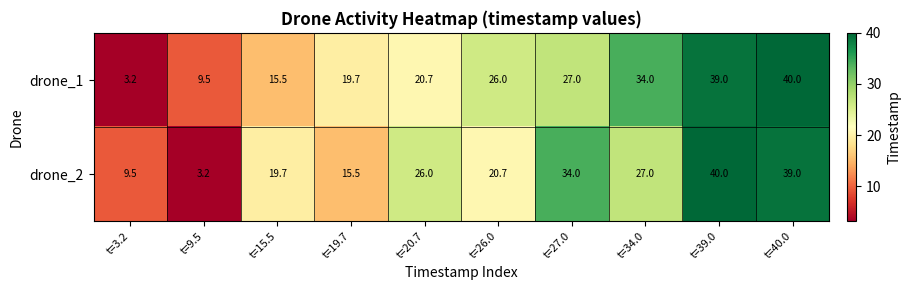

Between t=34.0 and t=39.0, which series saw the biggest shift?

drone_2